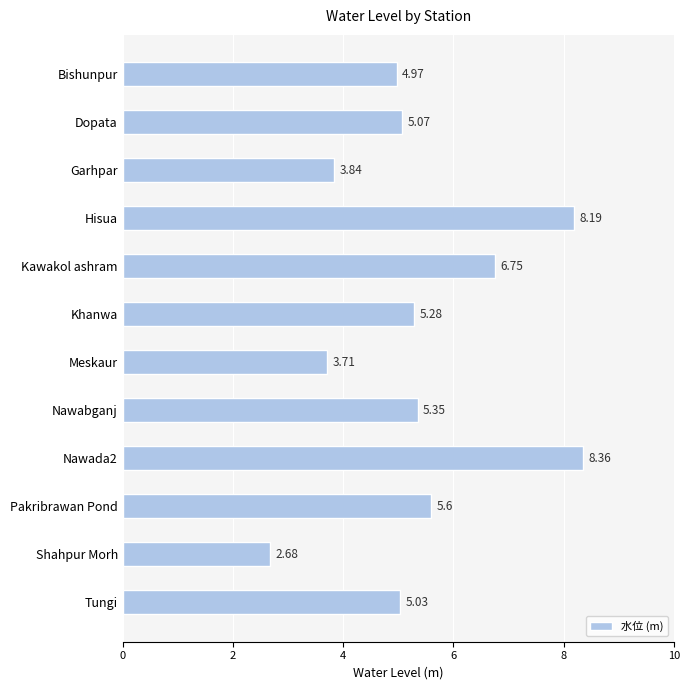

How many bars are there in total?

12